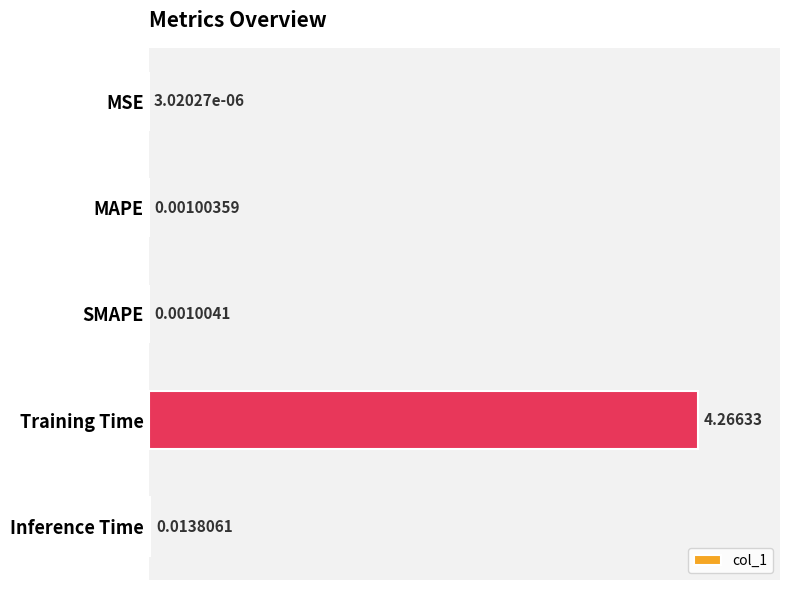

Are the bars horizontal?

Yes